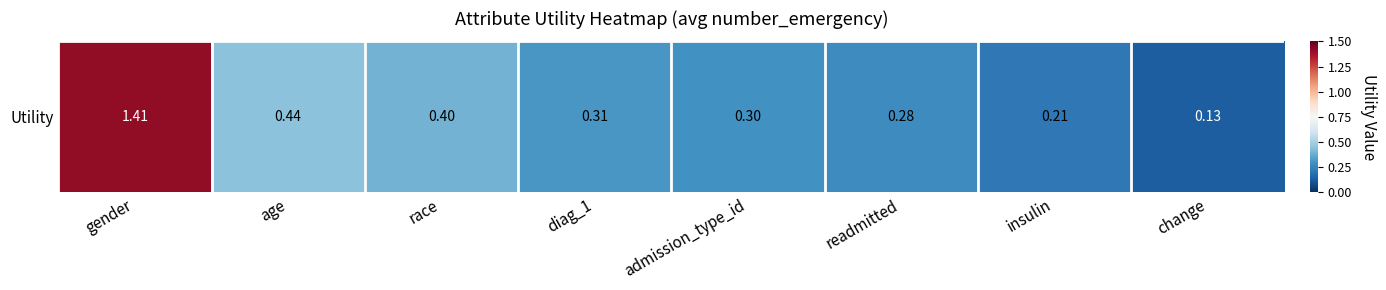

Which category has the highest value across all series?

gender